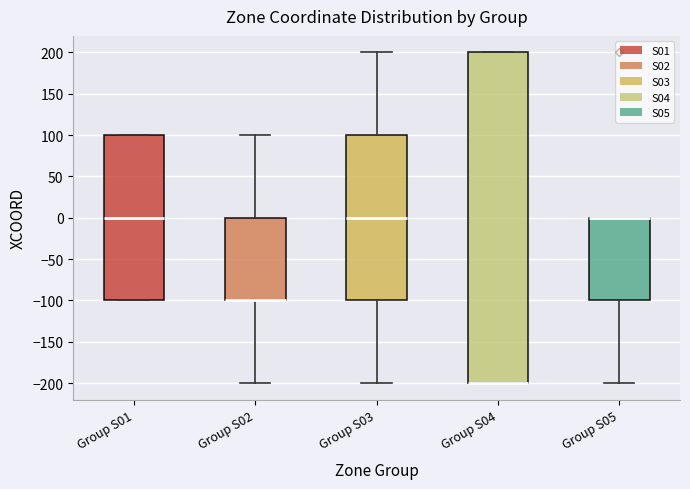

Reading left to right, transcribe this box plot: for each box, give where its median line is, the range the box spans, and where its two whiskers end, as read against the y-axis. The values are not printed on the chart, so give them approximately, as read against the axis.

Group S01: median 0, box -100 to 100, whiskers -100 to 100
Group S02: median -100 (drawn on the box's lower edge), box -100 to 0, whiskers -200 to 100
Group S03: median 0, box -100 to 100, whiskers -200 to 200
Group S04: median -200 (drawn on the box's lower edge), box -200 to 200, whiskers -200 to 200
Group S05: median 0 (drawn on the box's upper edge), box -100 to 0, whiskers -200 to 0